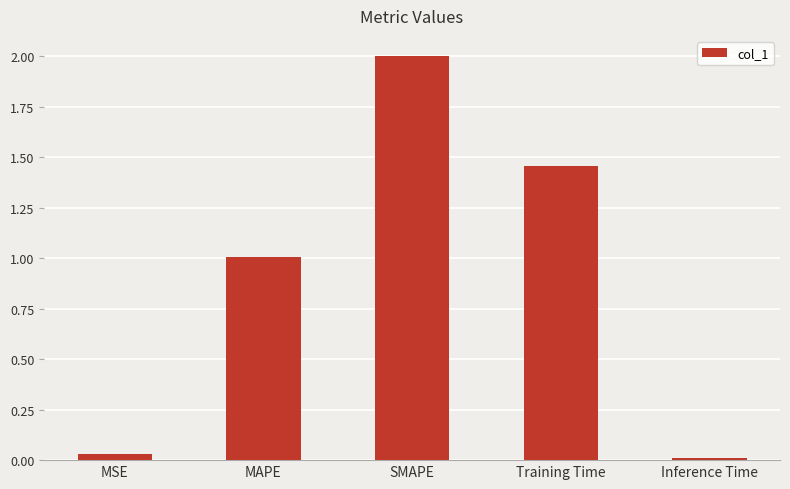

Are the bars horizontal?

No